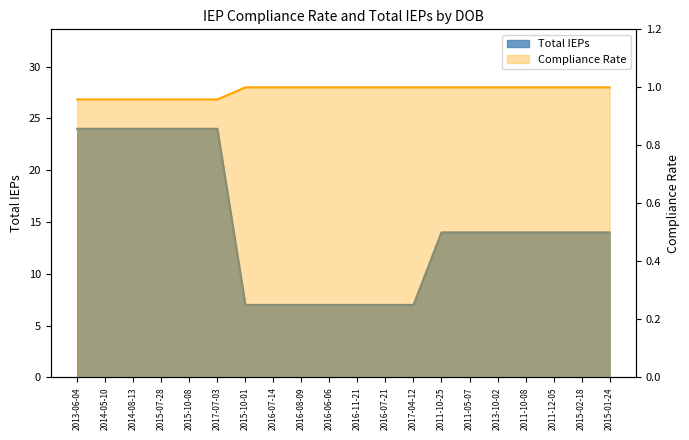

What is the label of the 12th point from the right?

2016-08-09